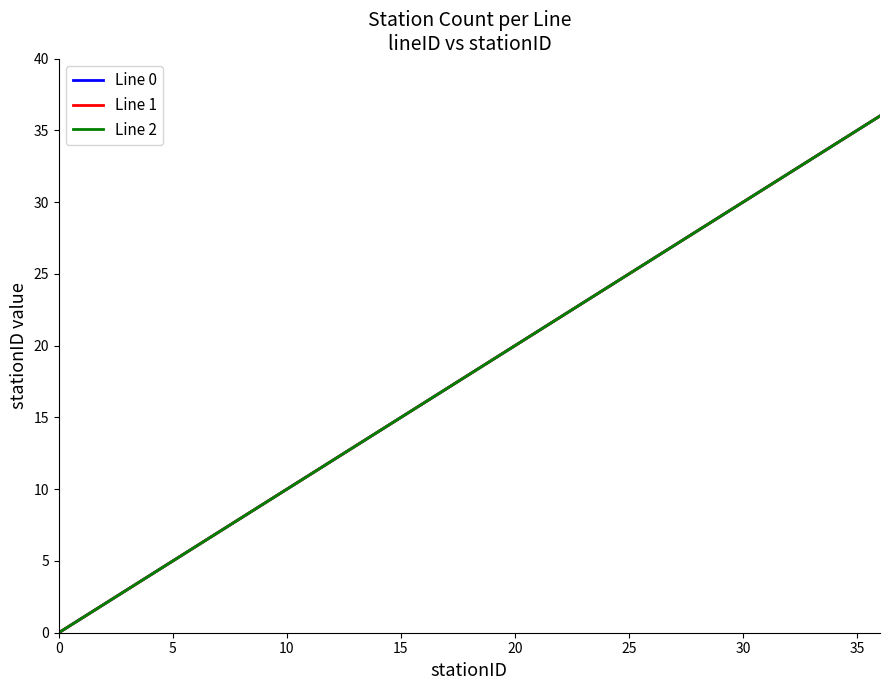

Reading left to right, extract all data points from this chart.

Line 0: 0	1	2	3	4	5	6	7	8	9	10	11	12	13	14	15	16	17	18	19	20	21	22	23	24	25	26	27	28	29	30	31	32	33	34	35	36
Line 1: 0	1	2	3	4	5	6	7	8	9	10	11	12	13	14	15	16	17	18	19	20	21	22	23	24	25	26	27	28	29	30	31	32	33	34	35	36
Line 2: 0	1	2	3	4	5	6	7	8	9	10	11	12	13	14	15	16	17	18	19	20	21	22	23	24	25	26	27	28	29	30	31	32	33	34	35	36